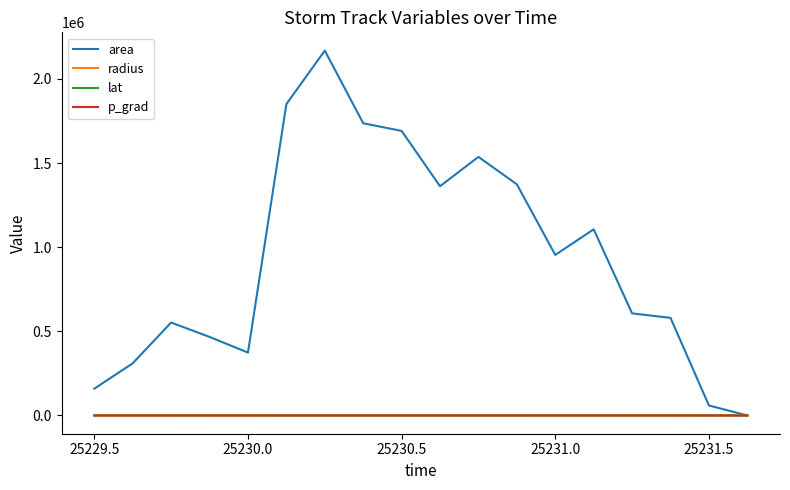

True or false: lat and p_grad cross at least once.

False